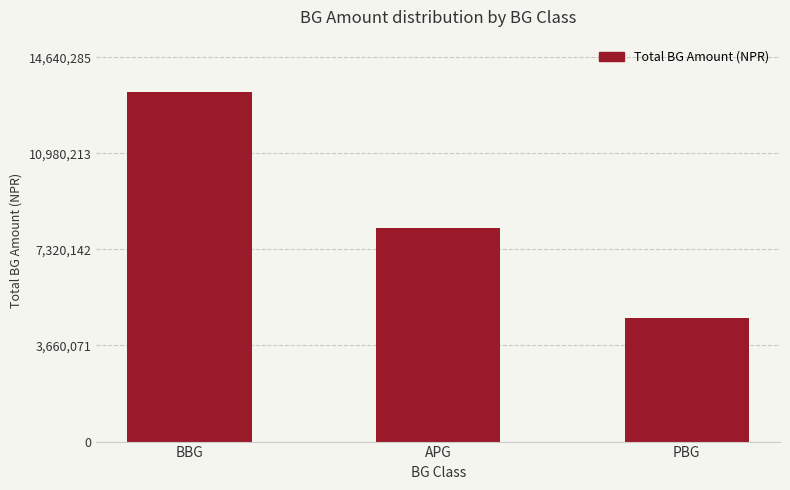

What is the label of the 3rd bar from the right?

BBG